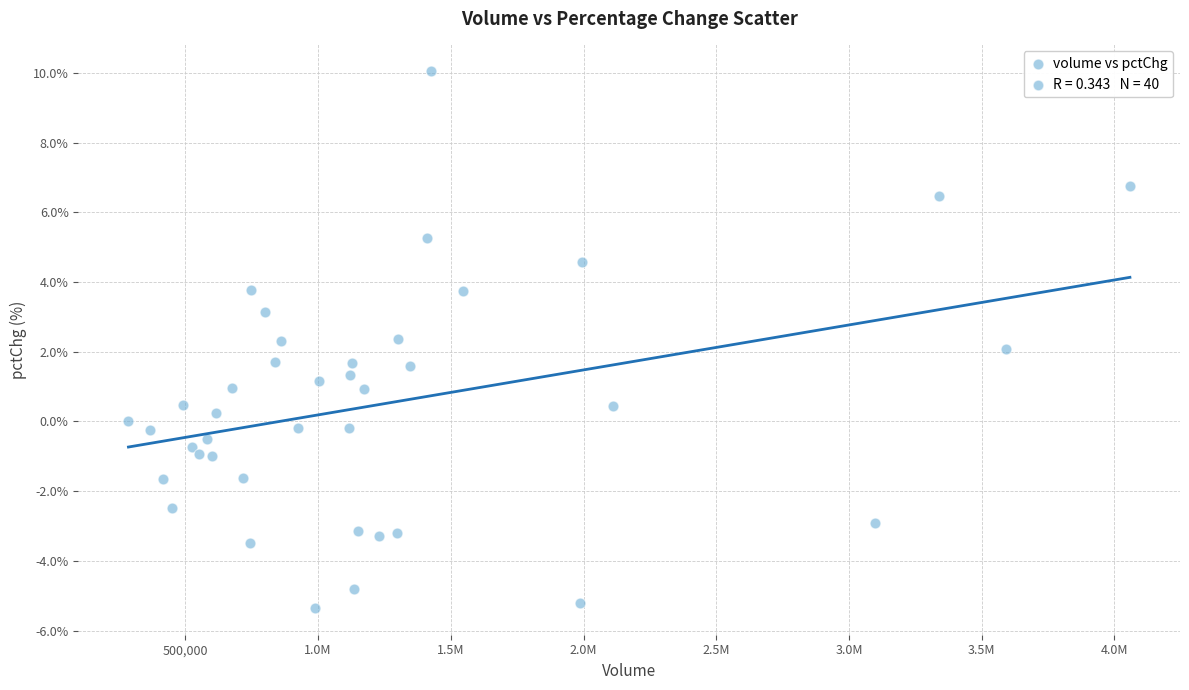

What is the range of Y values (max minus min)?

15.4